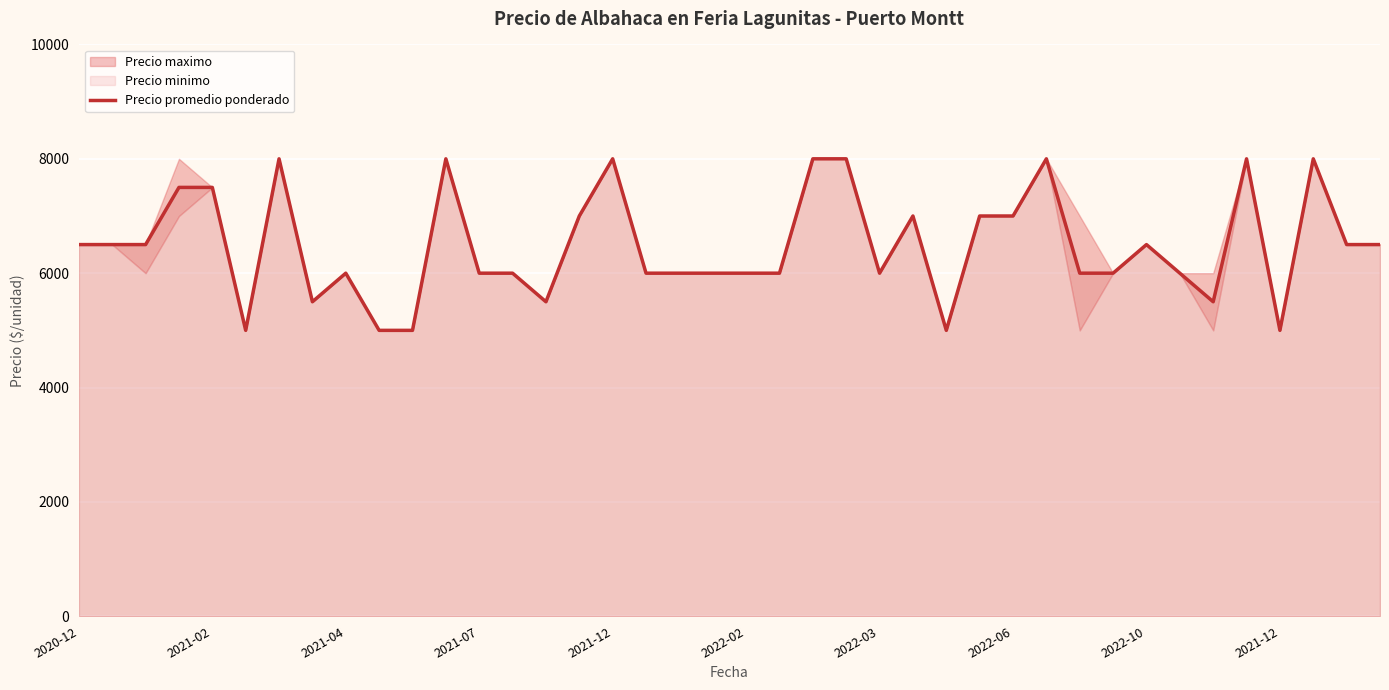

Is it true that the value at 2021-04 is 2795?

False